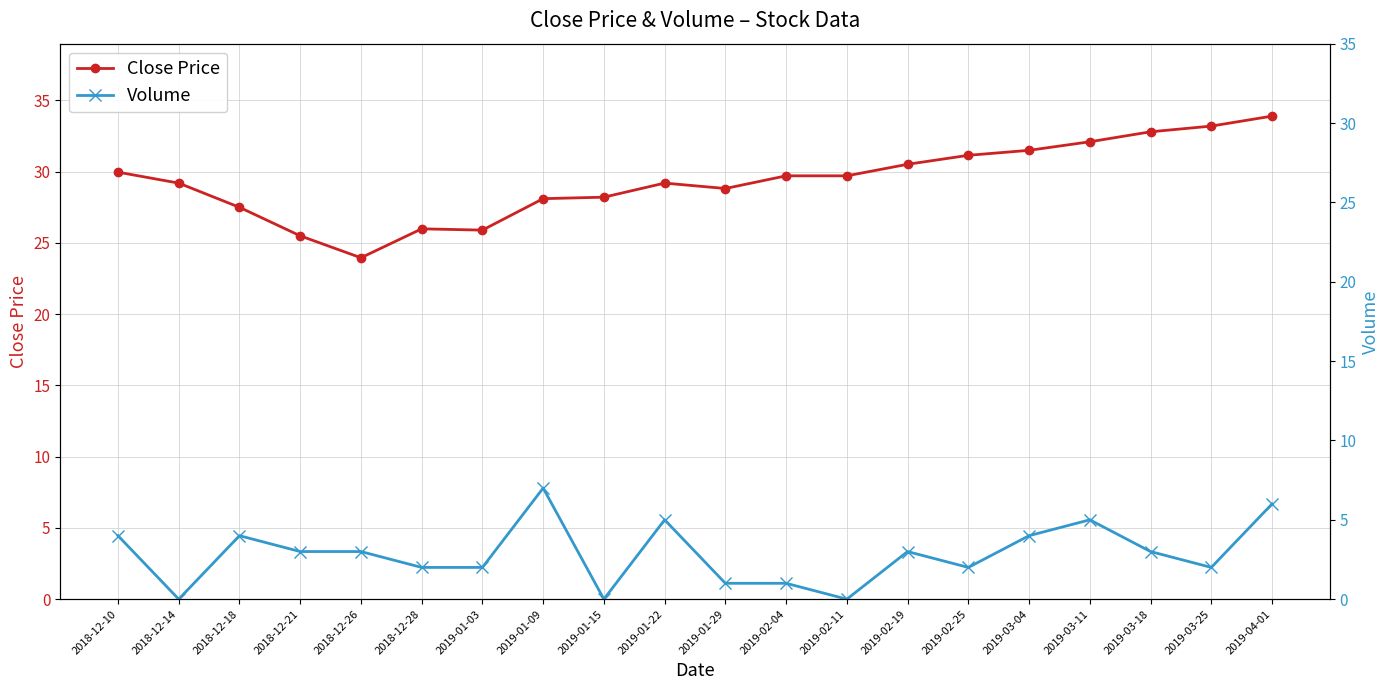

What is the sum of the Volume values at 2018-12-26 and 2019-01-09?

10.0